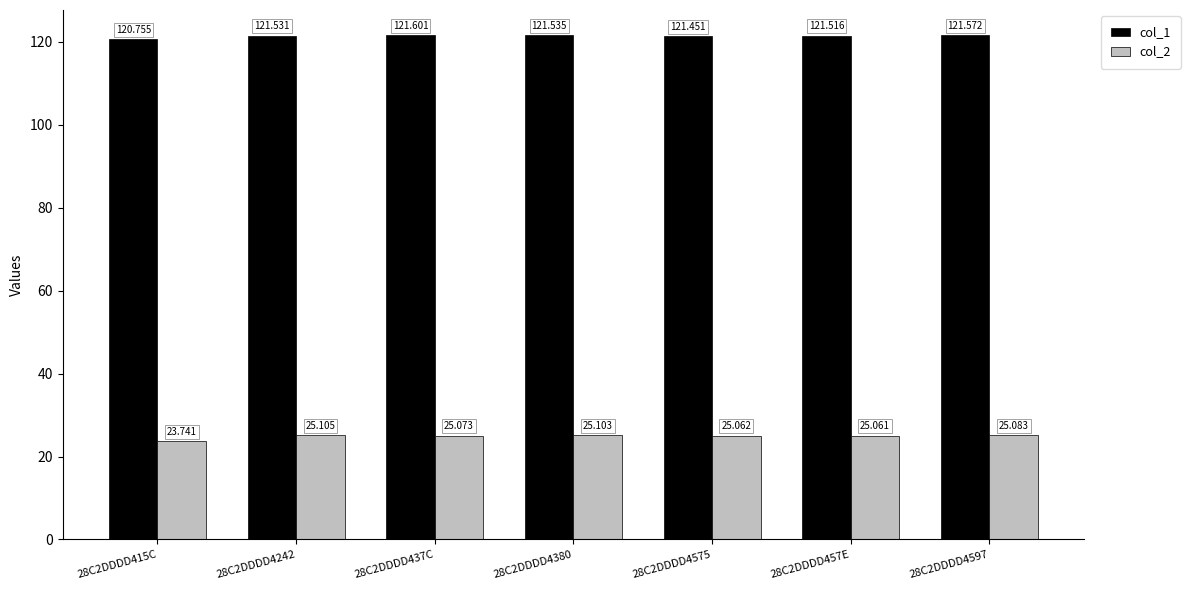

At which label does col_2 reach its minimum?

28C2DDDD415C